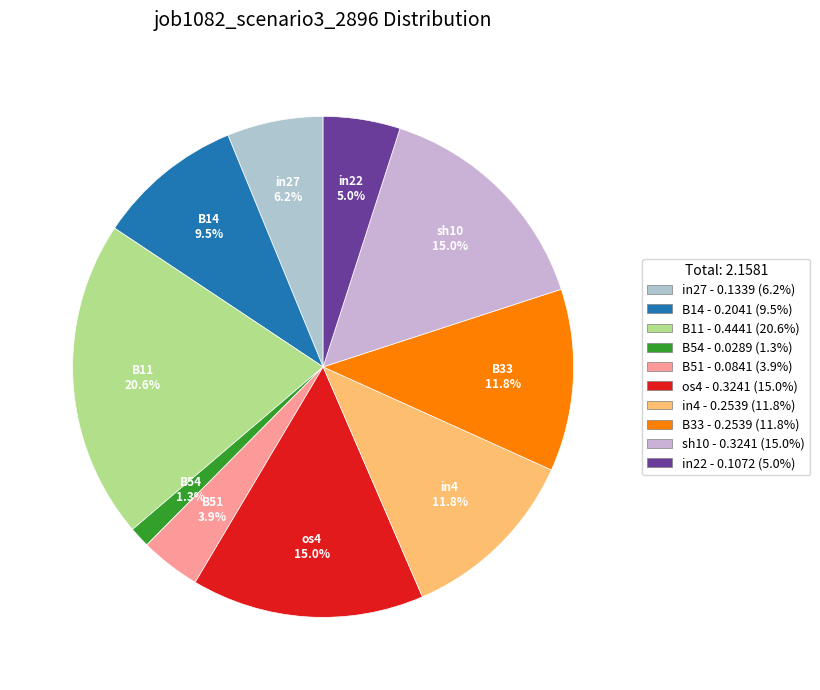

True or false: in4 accounts for 1% of the total.

False